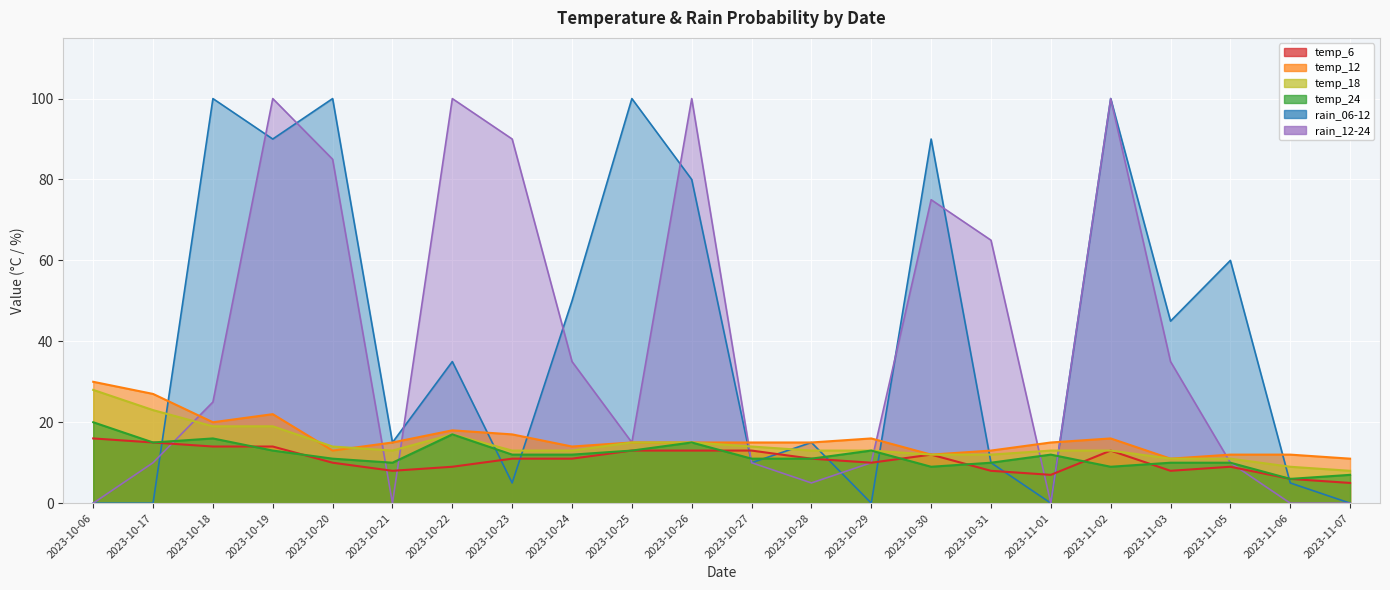

Reading left to right, extract all data points from this chart.

temp_6: 2023-10-06=16	2023-10-17=15	2023-10-18=14	2023-10-19=14	2023-10-20=10	2023-10-21=8	2023-10-22=9	2023-10-23=11	2023-10-24=11	2023-10-25=13	2023-10-26=13	2023-10-27=13	2023-10-28=11	2023-10-29=10	2023-10-30=12	2023-10-31=8	2023-11-01=7	2023-11-02=13	2023-11-03=8	2023-11-05=9	2023-11-06=6	2023-11-07=5
temp_12: 2023-10-06=30	2023-10-17=27	2023-10-18=20	2023-10-19=22	2023-10-20=13	2023-10-21=15	2023-10-22=18	2023-10-23=17	2023-10-24=14	2023-10-25=15	2023-10-26=15	2023-10-27=15	2023-10-28=15	2023-10-29=16	2023-10-30=12	2023-10-31=13	2023-11-01=15	2023-11-02=16	2023-11-03=11	2023-11-05=12	2023-11-06=12	2023-11-07=11
temp_18: 2023-10-06=28	2023-10-17=23	2023-10-18=19	2023-10-19=19	2023-10-20=14	2023-10-21=13	2023-10-22=17	2023-10-23=13	2023-10-24=13	2023-10-25=15	2023-10-26=15	2023-10-27=14	2023-10-28=13	2023-10-29=13	2023-10-30=12	2023-10-31=12	2023-11-01=13	2023-11-02=13	2023-11-03=11	2023-11-05=11	2023-11-06=9	2023-11-07=8
temp_24: 2023-10-06=20	2023-10-17=15	2023-10-18=16	2023-10-19=13	2023-10-20=11	2023-10-21=10	2023-10-22=17	2023-10-23=12	2023-10-24=12	2023-10-25=13	2023-10-26=15	2023-10-27=11	2023-10-28=11	2023-10-29=13	2023-10-30=9	2023-10-31=10	2023-11-01=12	2023-11-02=9	2023-11-03=10	2023-11-05=10	2023-11-06=6	2023-11-07=7
rain_06-12: 2023-10-06=0	2023-10-17=0	2023-10-18=100	2023-10-19=90	2023-10-20=100	2023-10-21=15	2023-10-22=35	2023-10-23=5	2023-10-24=50	2023-10-25=100	2023-10-26=80	2023-10-27=10	2023-10-28=15	2023-10-29=0	2023-10-30=90	2023-10-31=10	2023-11-01=0	2023-11-02=100	2023-11-03=45	2023-11-05=60	2023-11-06=5	2023-11-07=0
rain_12-24: 2023-10-06=0	2023-10-17=10	2023-10-18=25	2023-10-19=100	2023-10-20=85	2023-10-21=0	2023-10-22=100	2023-10-23=90	2023-10-24=35	2023-10-25=15	2023-10-26=100	2023-10-27=10	2023-10-28=5	2023-10-29=10	2023-10-30=75	2023-10-31=65	2023-11-01=0	2023-11-02=100	2023-11-03=35	2023-11-05=10	2023-11-06=0	2023-11-07=0